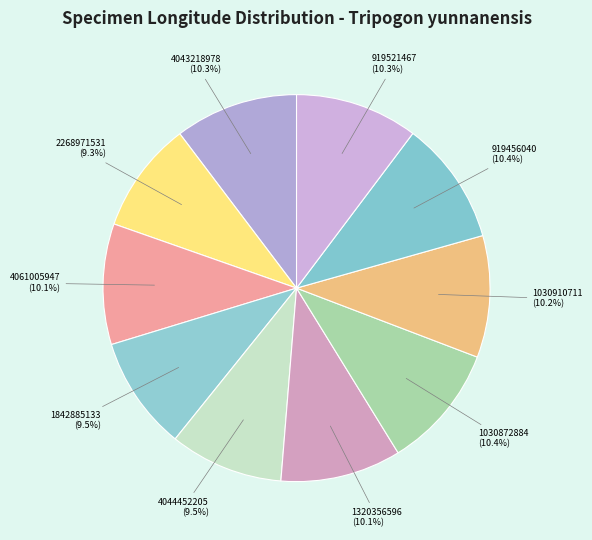

Does any single category account for the majority?

No